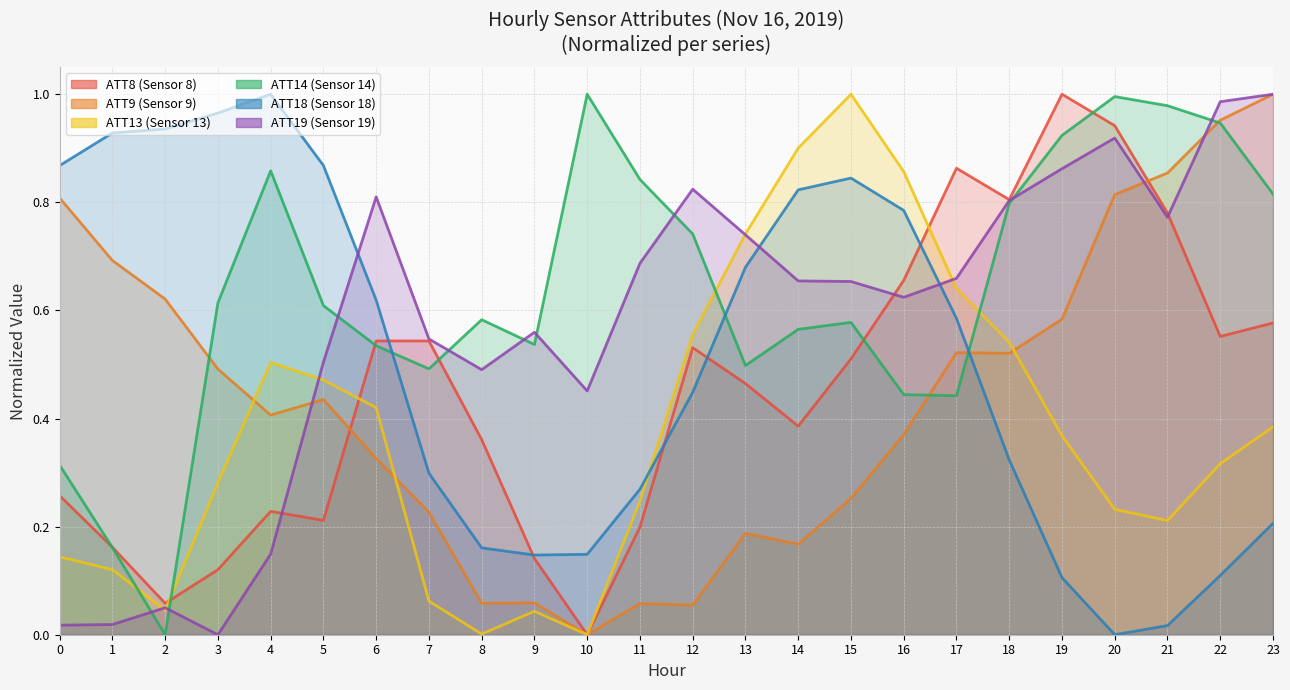

How many series are shown in this chart?

6